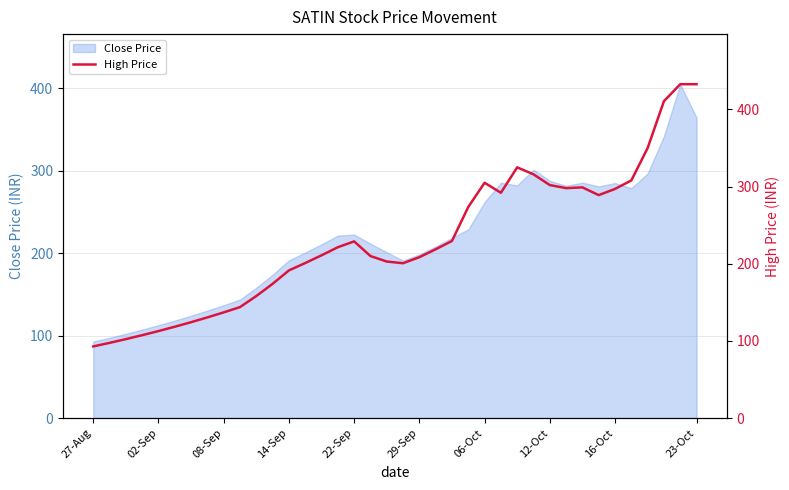

True or false: Close Price has a value of 222.7 at 22-Sep.

True